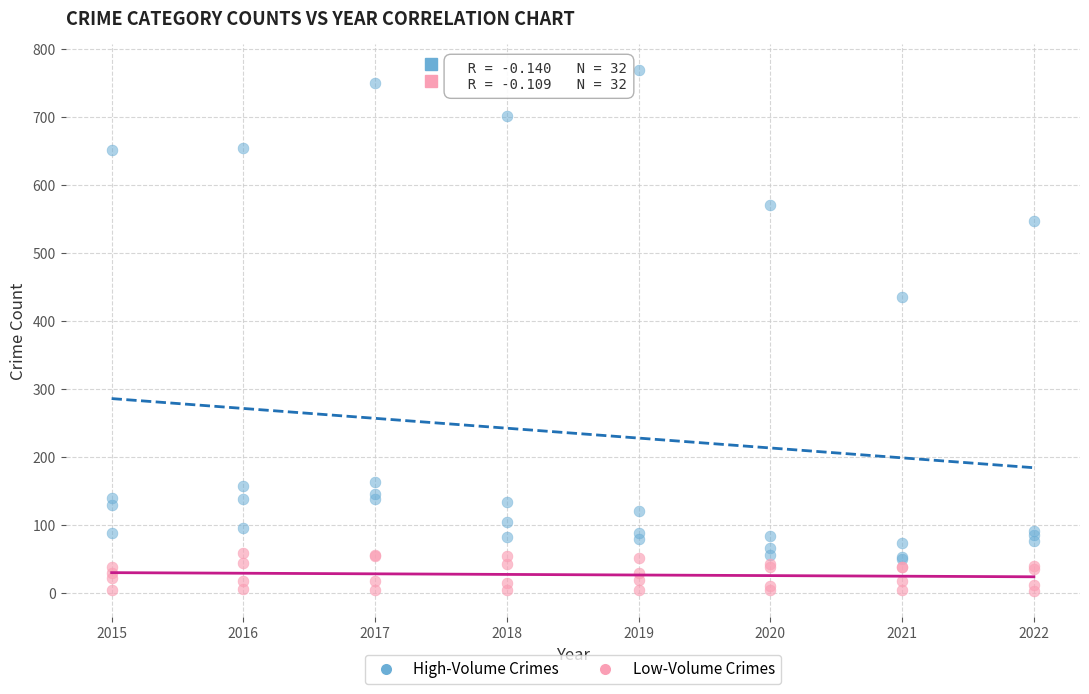

Which series reaches the maximum Y coordinate?

High-Volume Crimes